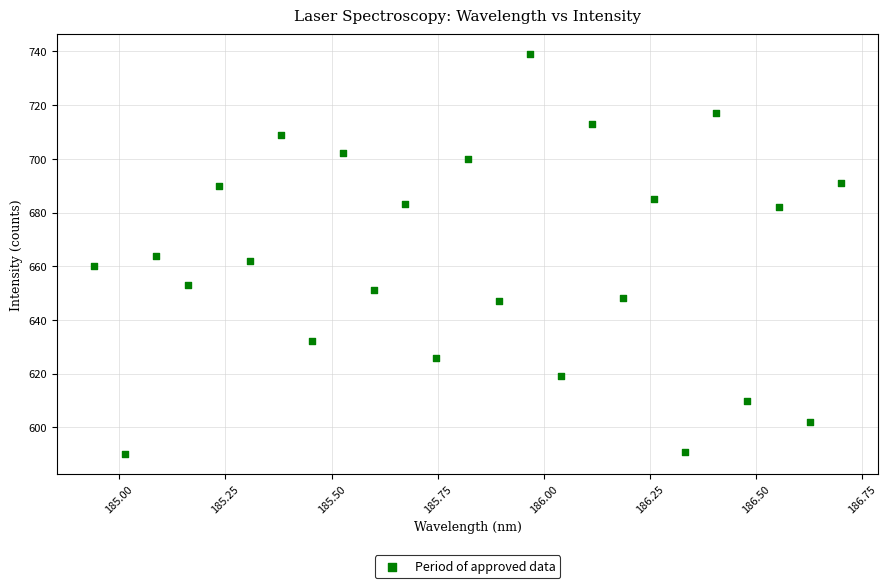

What is the range of Y values (max minus min)?

149